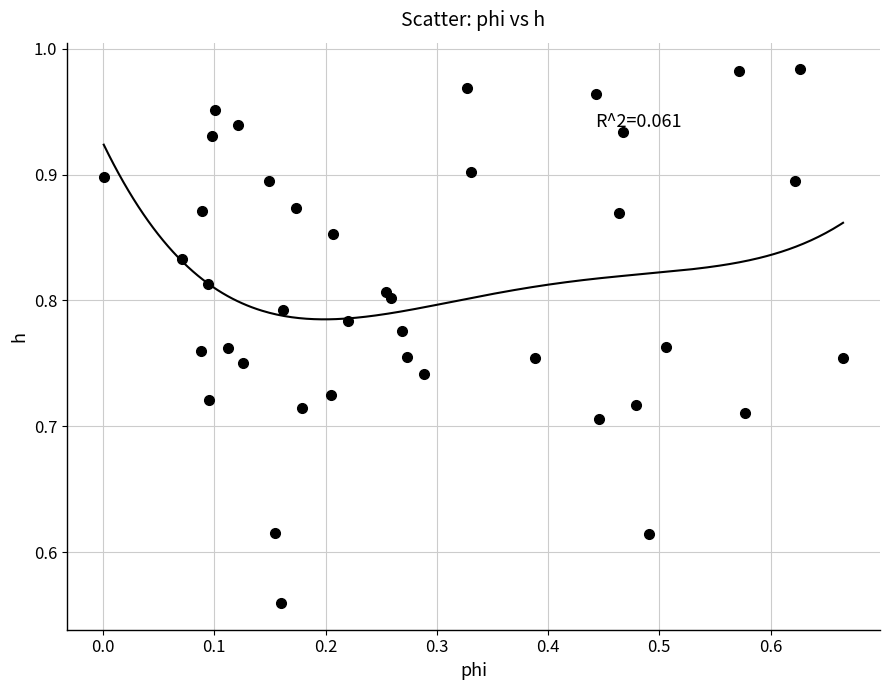

What is the range of Y values (max minus min)?

0.4